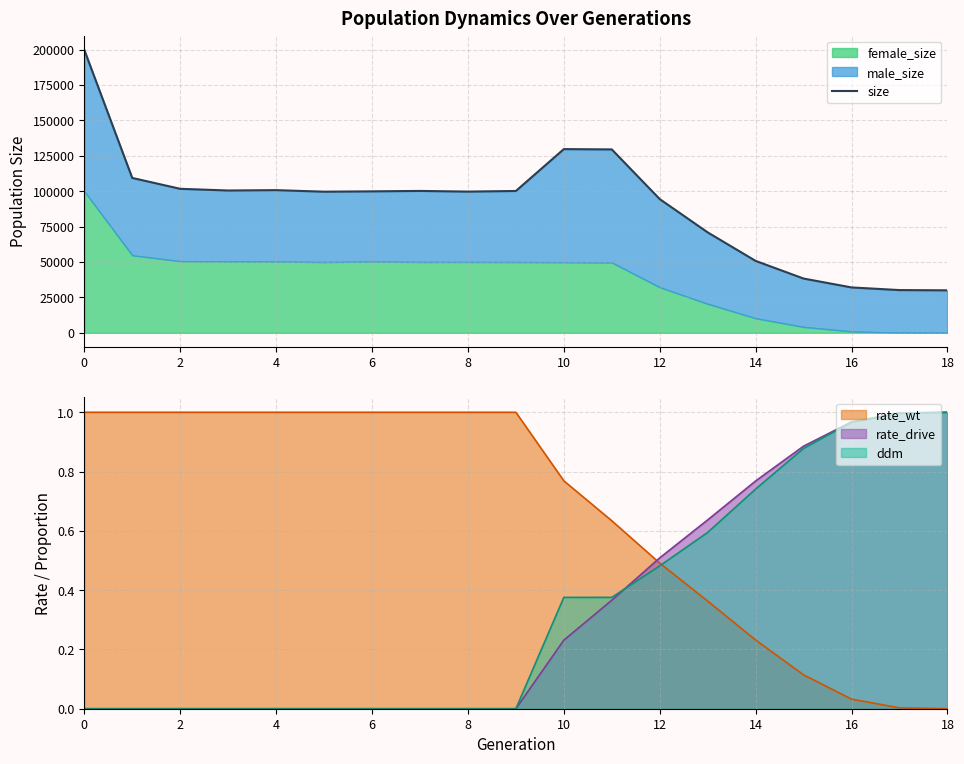

Which label corresponds to the smallest value in the chart?

18